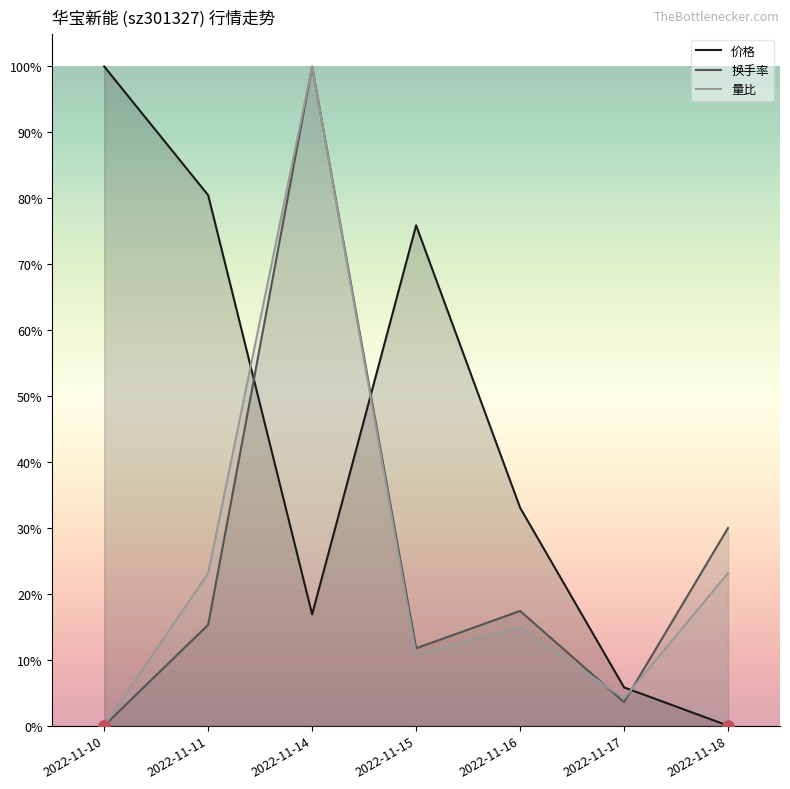

How many values in the 价格 series exceed 0?

6